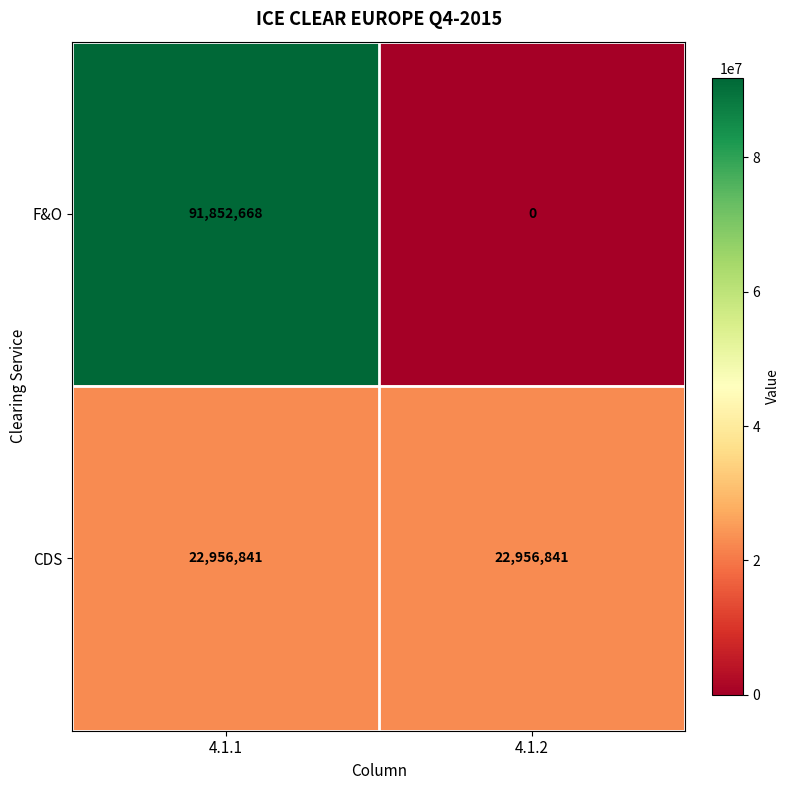

Reading right to left, what are all the values shown in this chart?

F&O: 0	91852668
CDS: 22956841	22956841